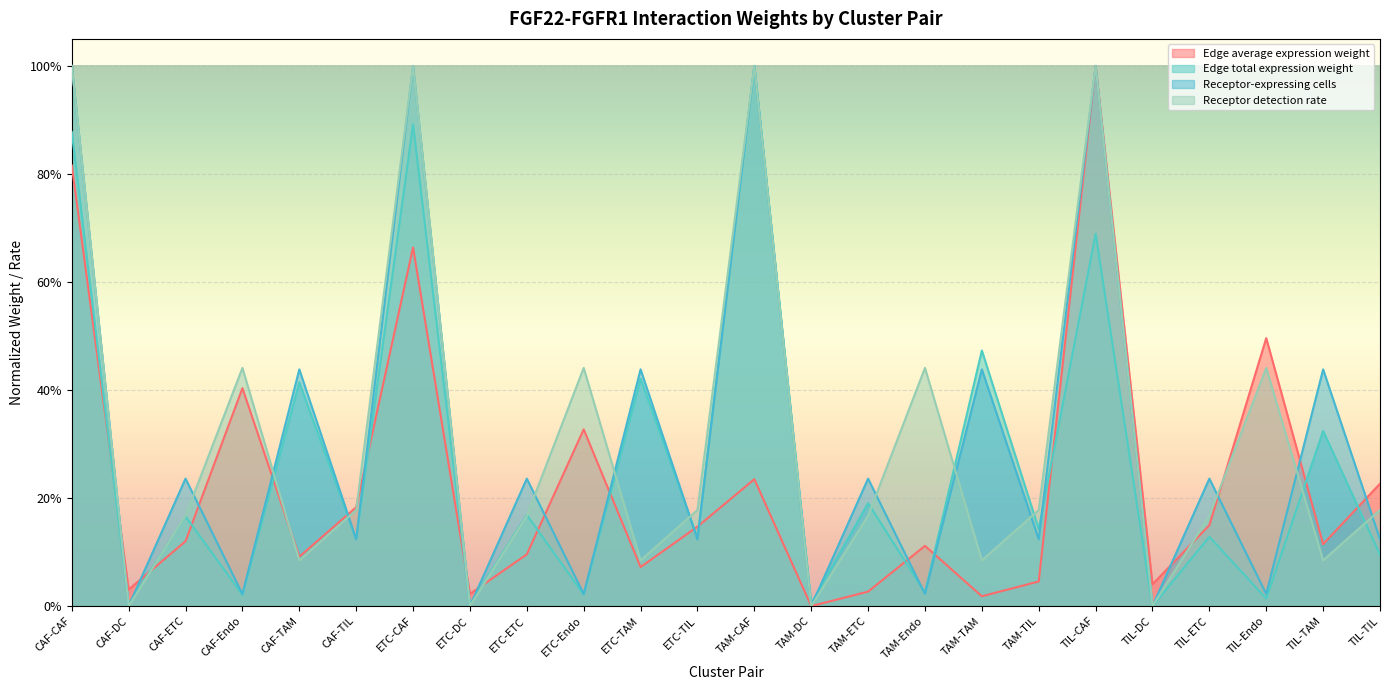

What is the label of the 2nd point from the right?

TIL-TAM